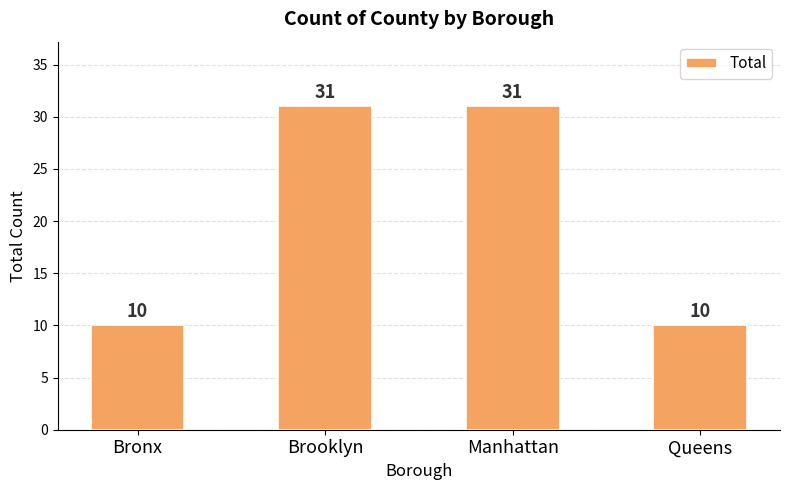

The chart shows a value of 3 at Bronx. True or false?

False